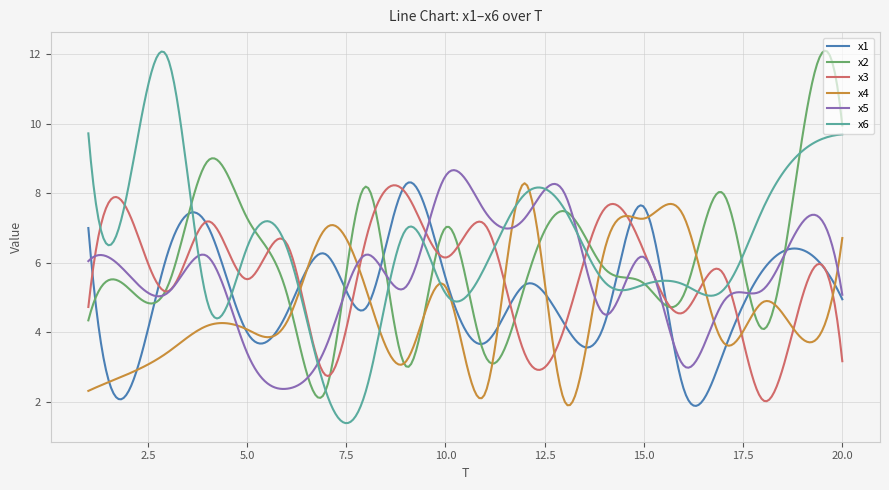

What is the maximum value for x3?

8.2